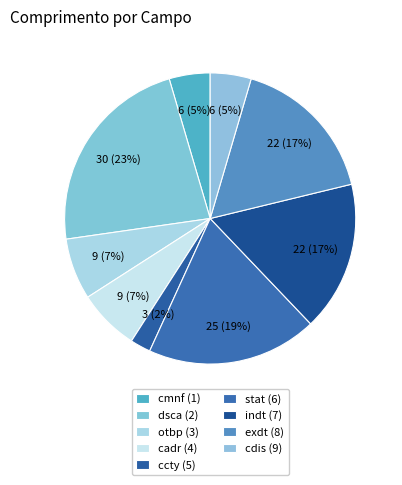

Count the number of slices in the pie.

9